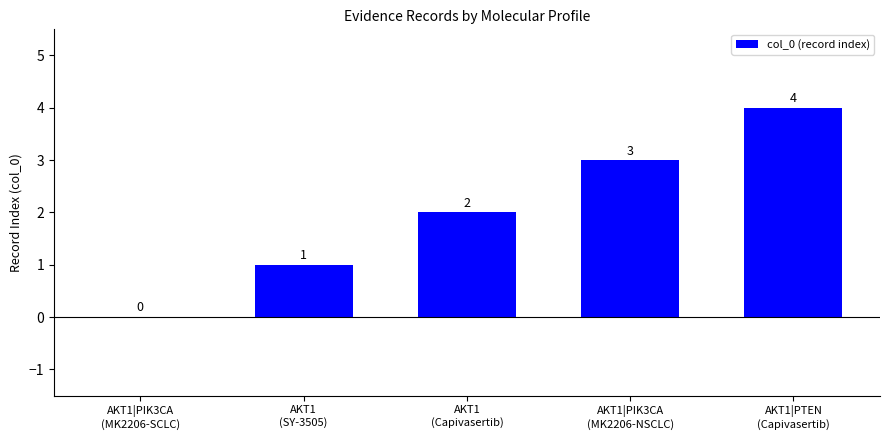

What is the maximum value shown in the chart?

4